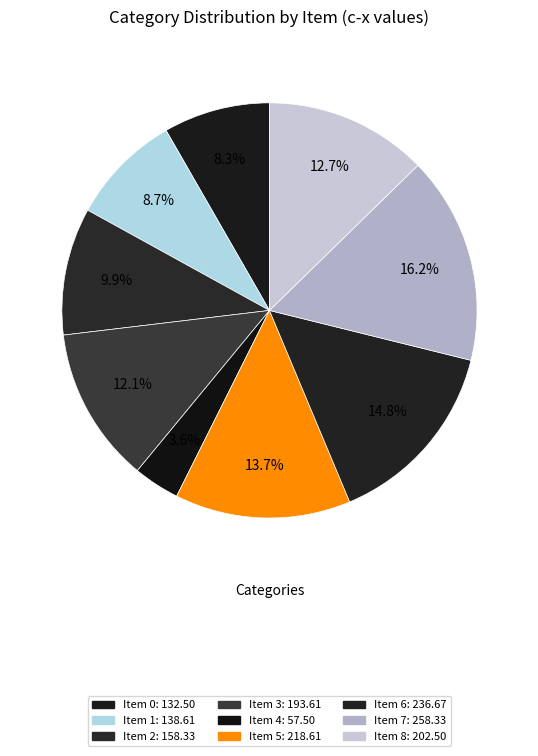

How many segments does this pie chart have?

9